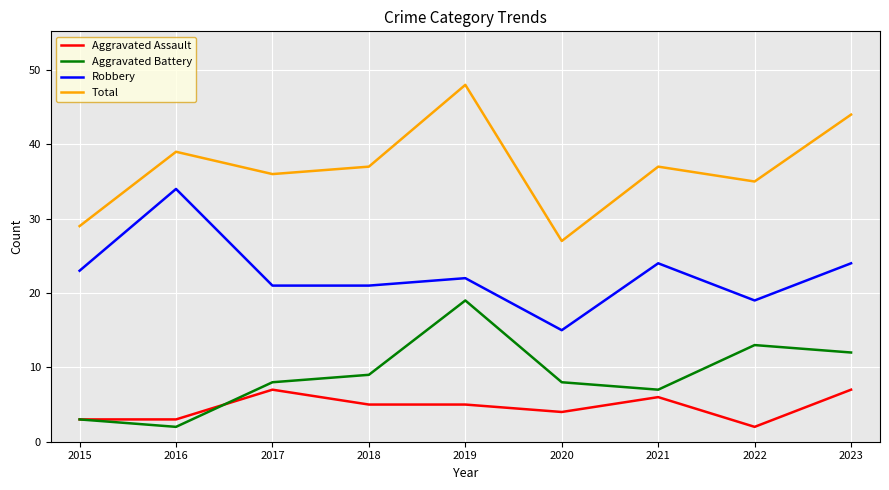

What is the maximum value shown in the chart?

48